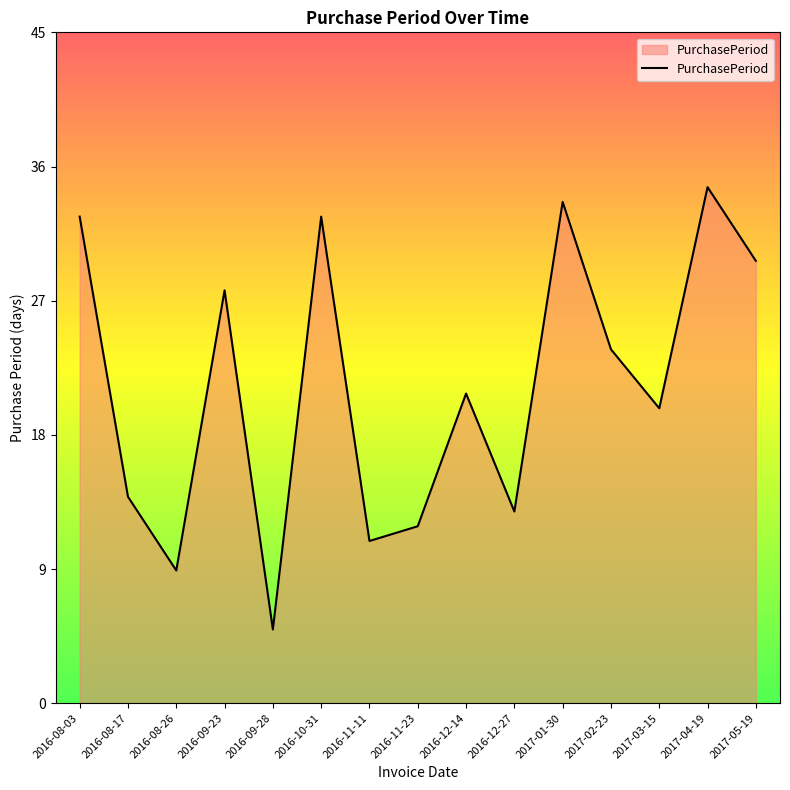

What is the difference between the second highest and second lowest values?

25